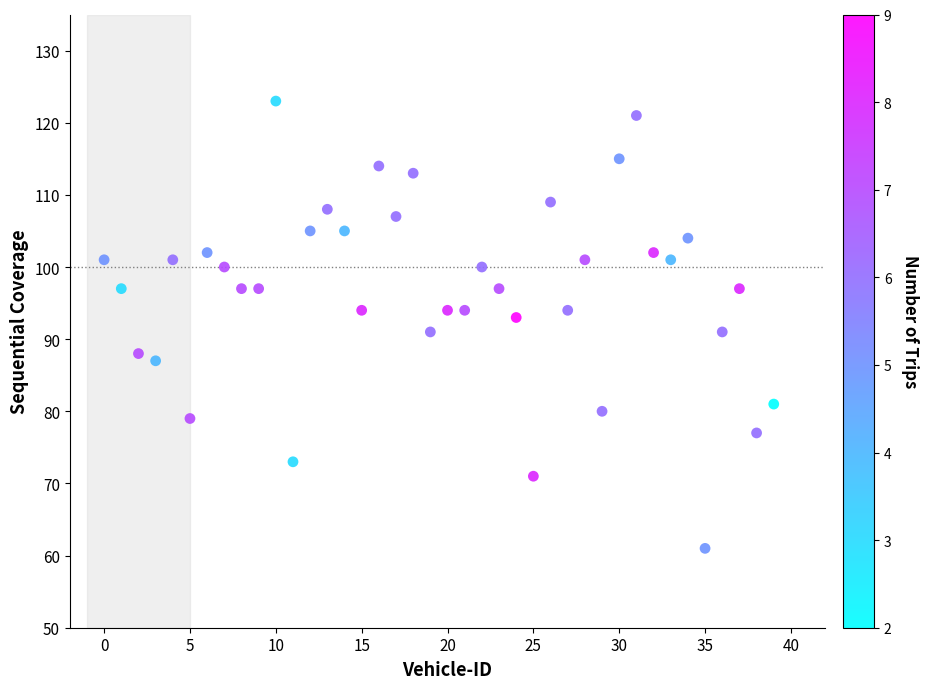

What is the range of Y values (max minus min)?

62